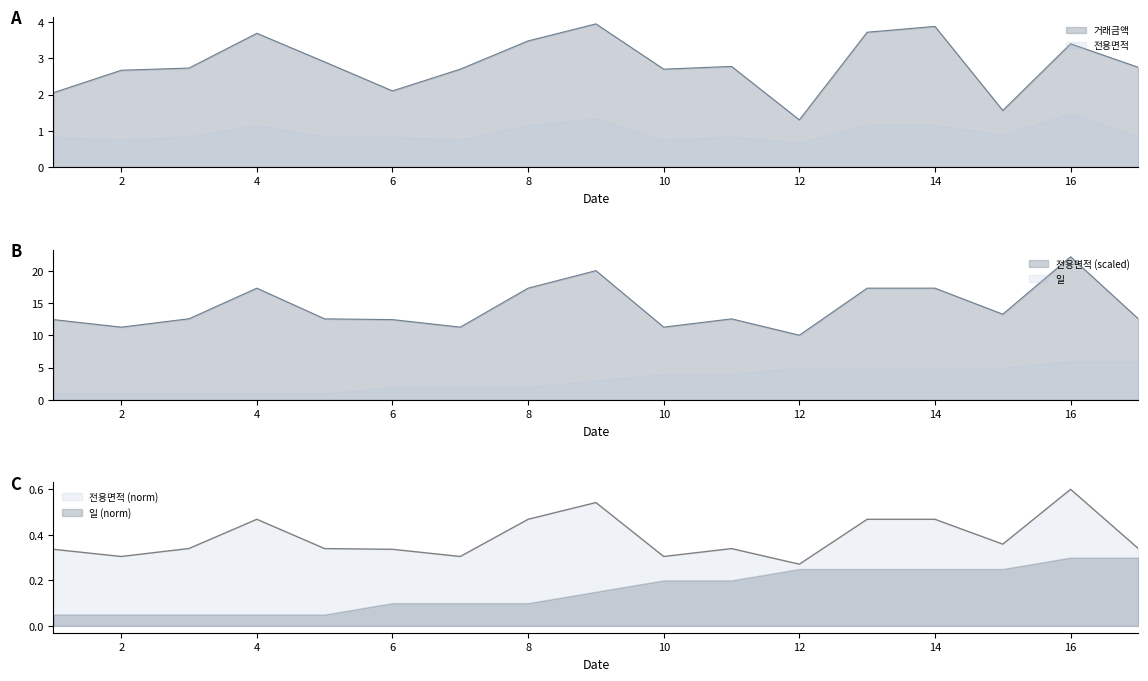

In 전용면적, how many points are lower than both neighbors (excluding endpoints)?

5